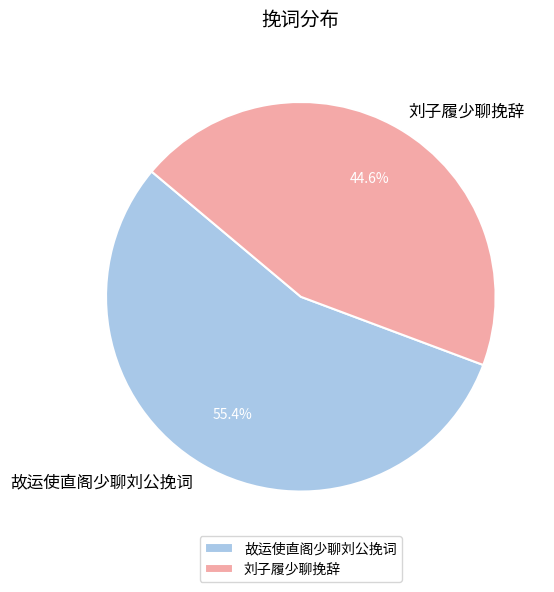

Which slice represents more than half of the pie?

故运使直阁少聊刘公挽词